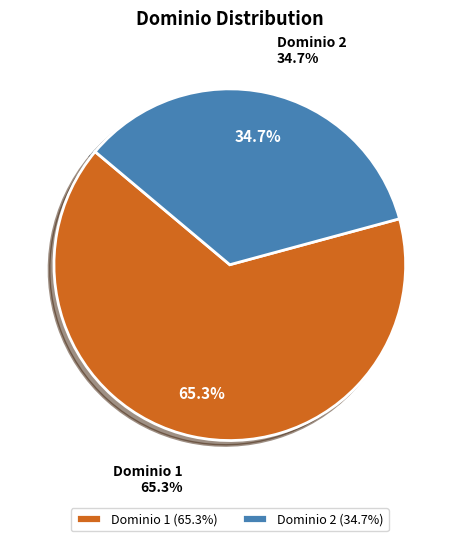

Rank the categories by value from highest to lowest.

Dominio 1, Dominio 2